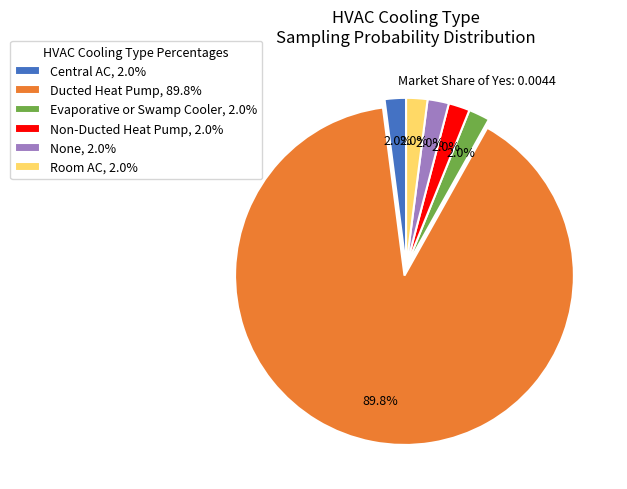

To the nearest percent, what is the difference between the largest and smallest slice percentages?

88%